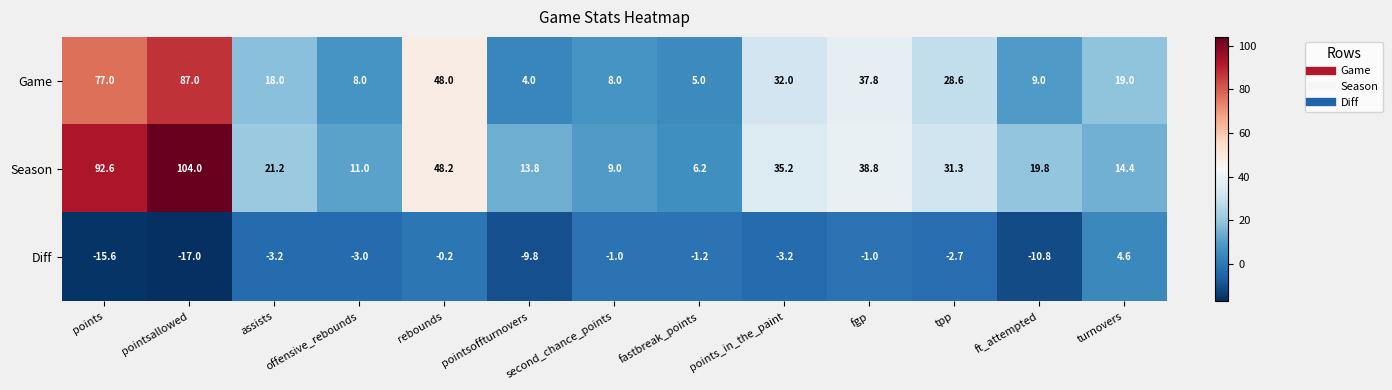

Read the Season value at points_in_the_paint.

35.2